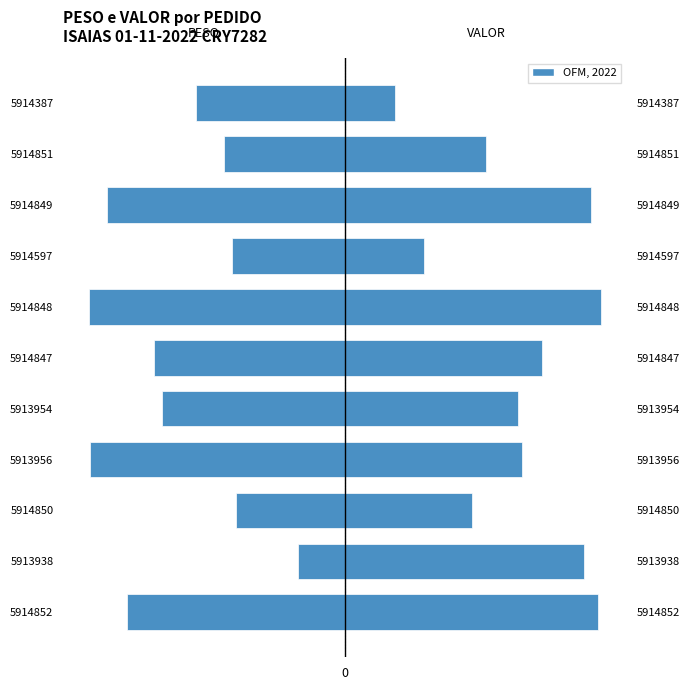

How many bars are there in each group?

2